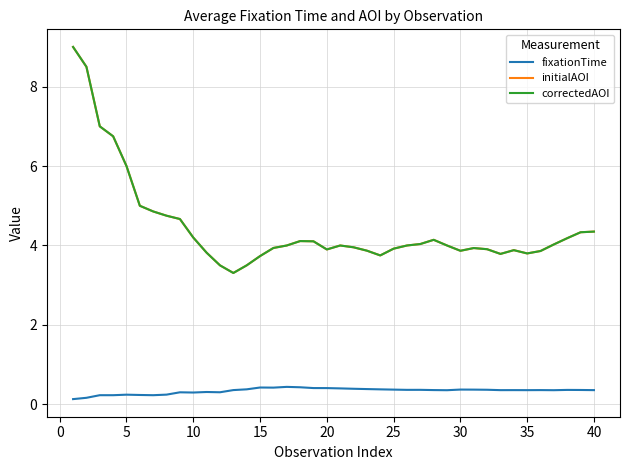

Which series has the largest total across all categories?

initialAOI